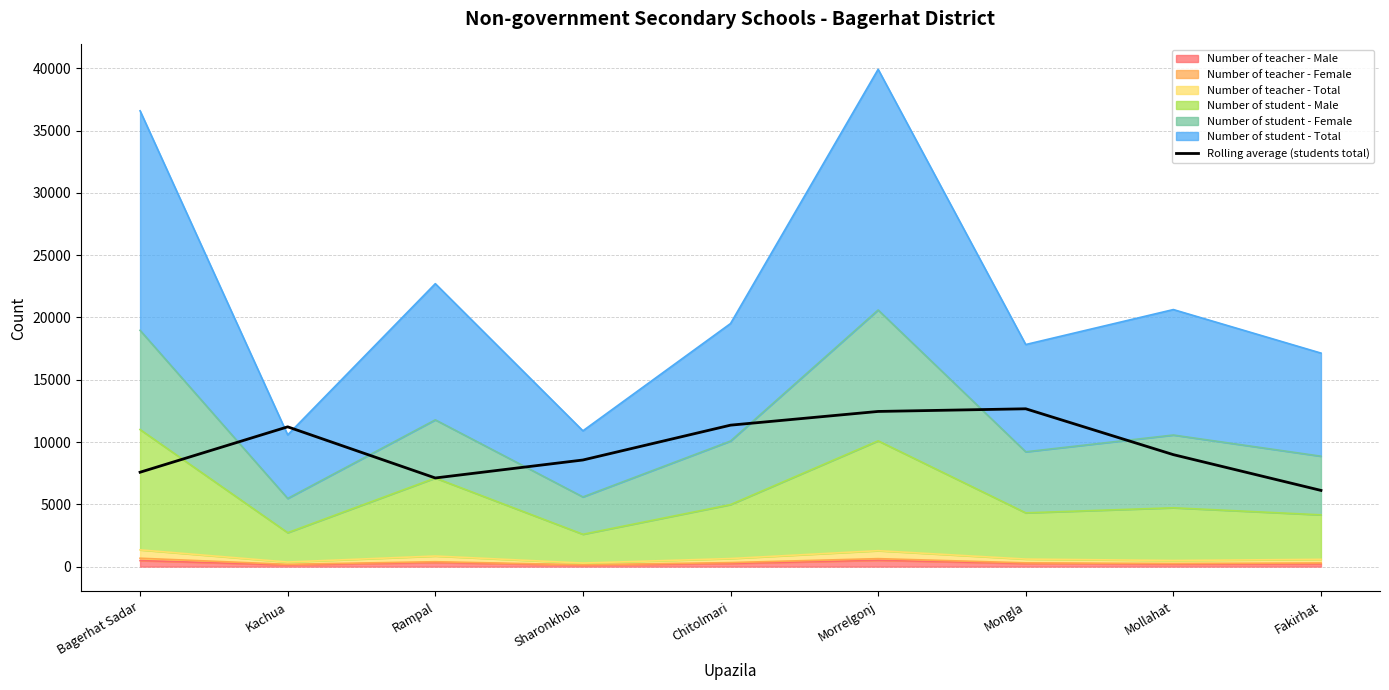

Reading right to left, transcribe all the data shown in this chart.

6116.0	8986.3	12667.3	12454.3	11353.3	8557.0	7114.3	11219.0	7575.3